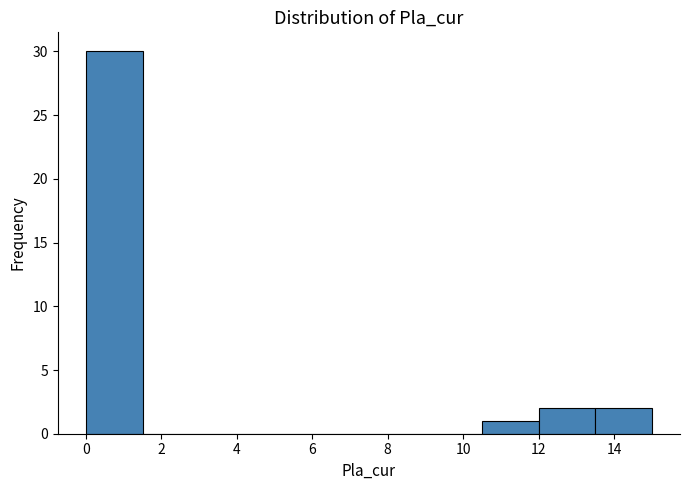

Reading left to right, list every bar in this chart as the range it spans on the x-axis followed by its height. Neither the bar edges nor the heights are printed on the chart, so give them approximately, as read against the axes.

0.0 to 1.5: 30
1.5 to 3.0: 0
3.0 to 4.5: 0
4.5 to 6.0: 0
6.0 to 7.5: 0
7.5 to 9.0: 0
9.0 to 10.5: 0
10.5 to 12.0: 1
12.0 to 13.5: 2
13.5 to 15.0: 2